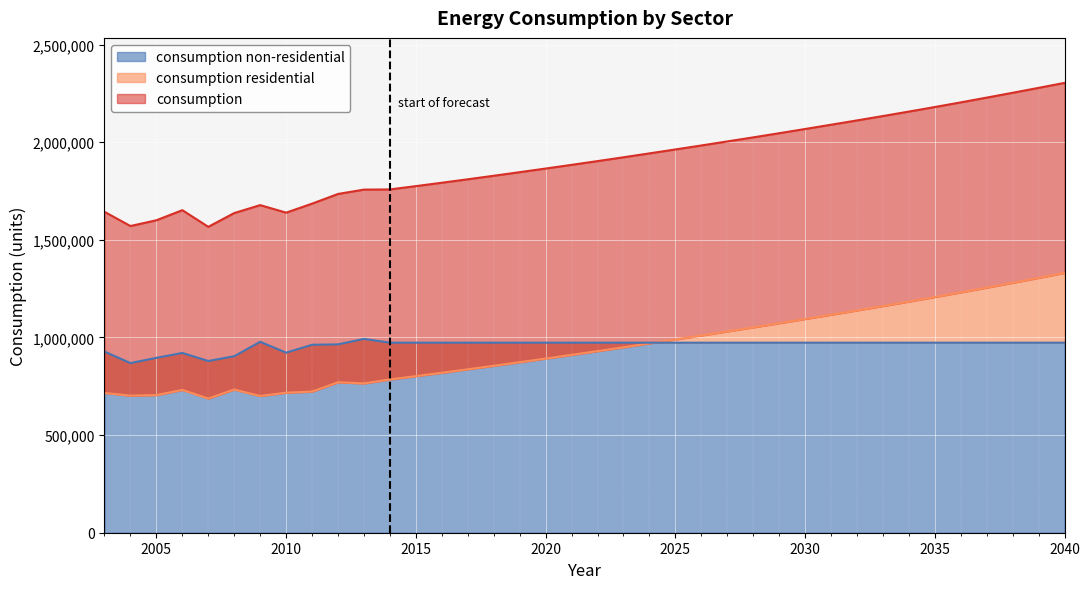

Rank the series by their maximum value, from lowest to highest.

consumption non-residential, consumption residential, consumption